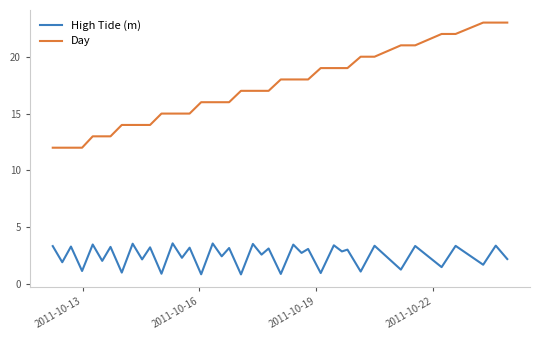

What is the minimum value shown in the chart?

0.9